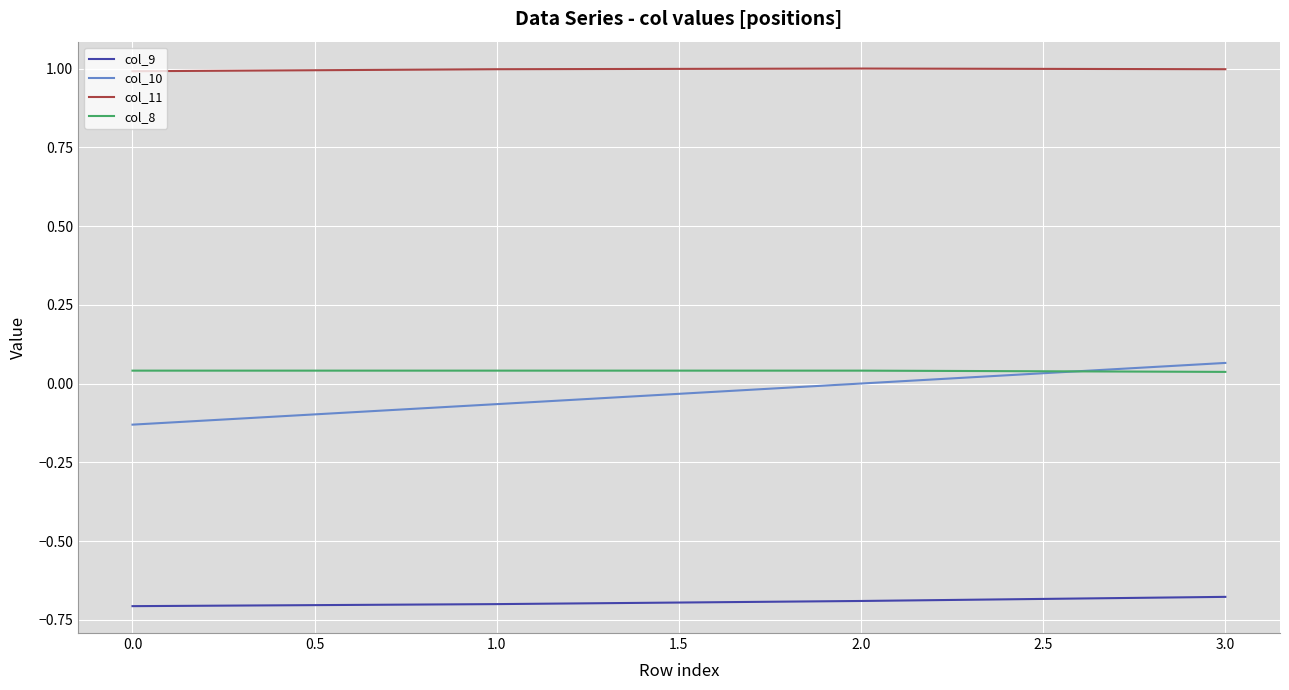

Which series has the largest range (max minus min)?

col_10